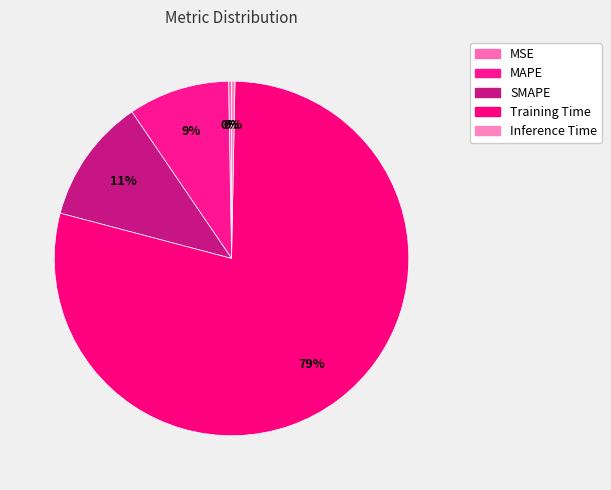

Which slice represents more than half of the pie?

Training Time